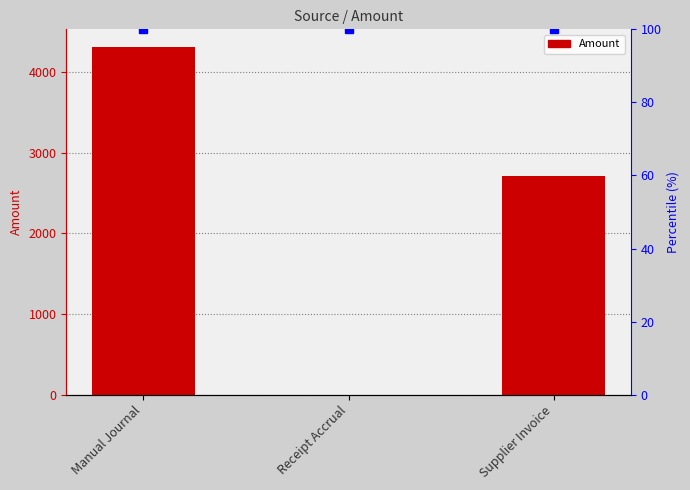

What value does the data have at Supplier Invoice?

2709.3